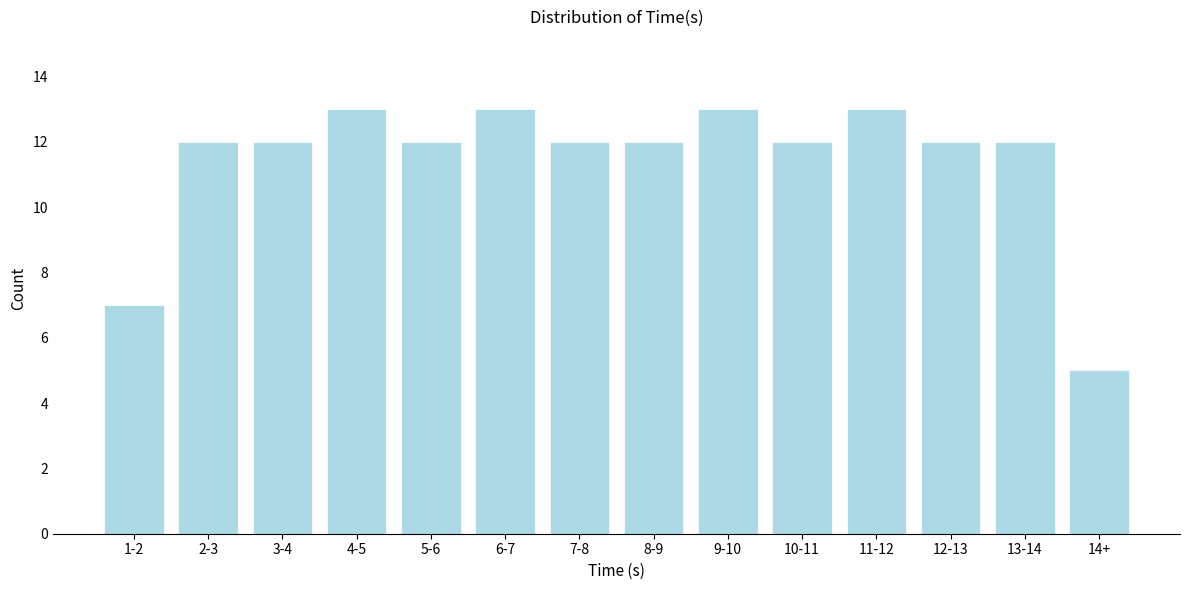

Reading left to right, list all the values displayed in this chart.

7	12	12	13	12	13	12	12	13	12	13	12	12	5